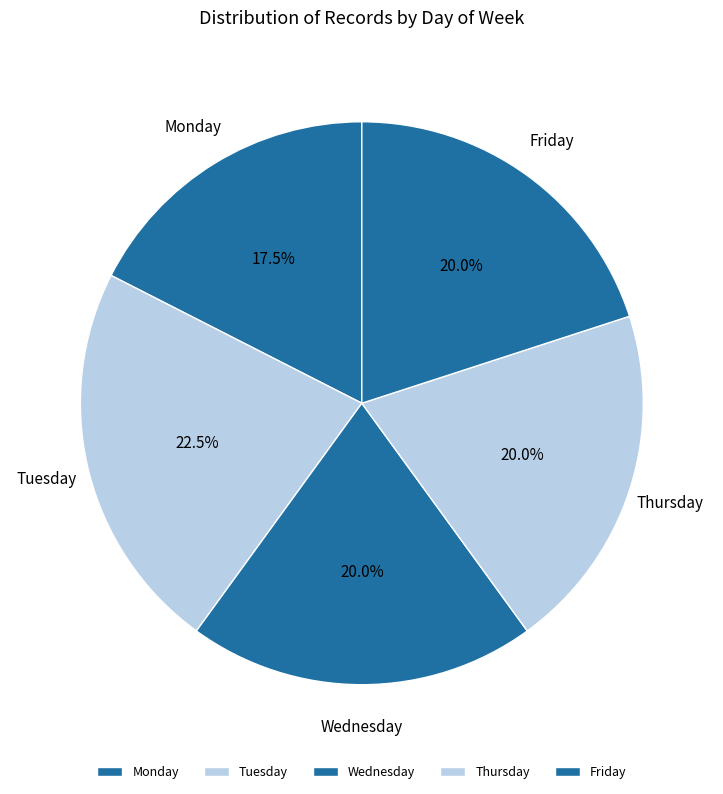

Approximately how many times larger is the value at Thursday compared to Monday?

1.1